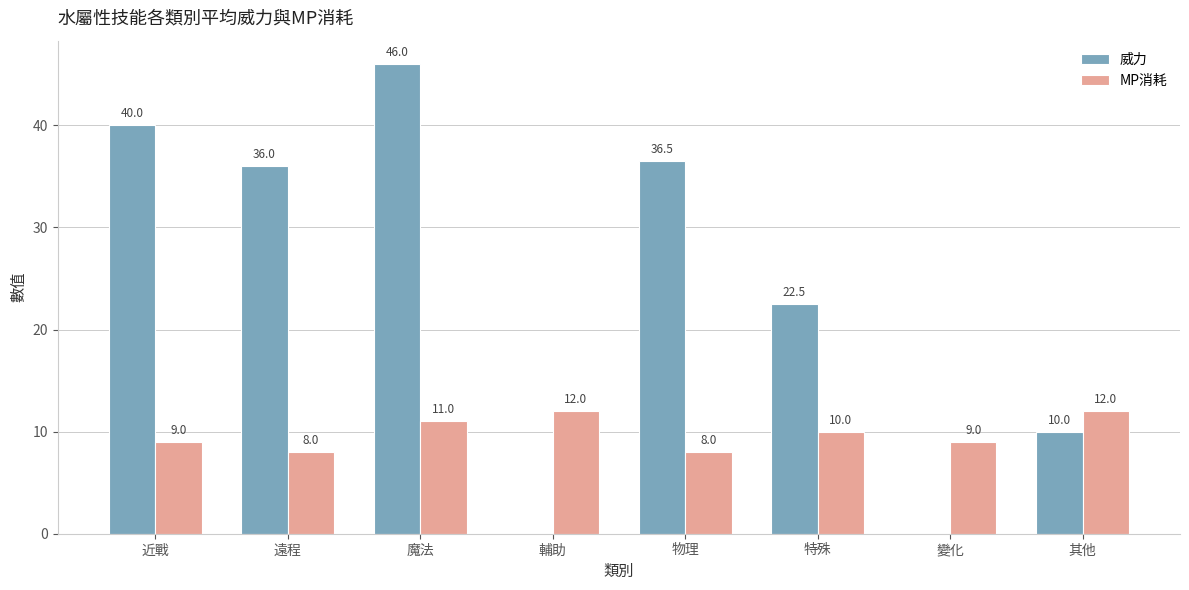

The value of MP消耗 at 物理 is 5.0. True or false?

False